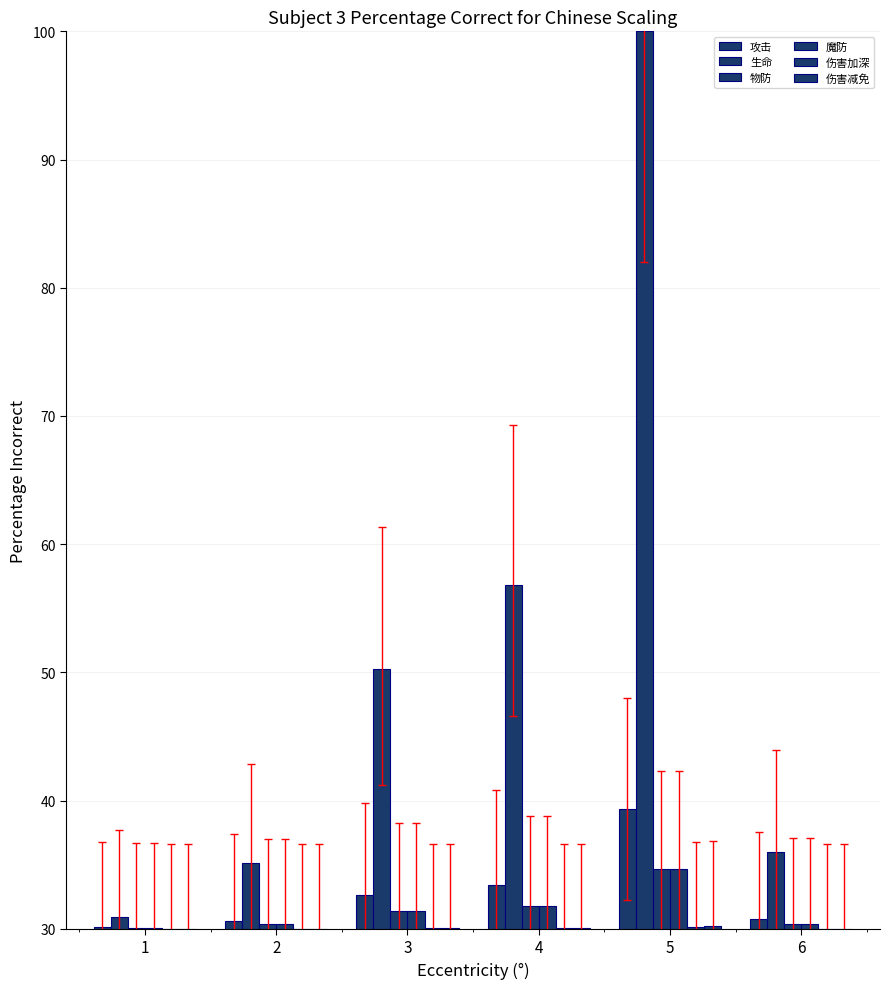

Reading left to right, extract all data points from this chart.

攻击: 1=30.1	2=30.6	3=32.6	4=33.4	5=39.3	6=30.8
生命: 1=30.9	2=35.1	3=50.3	4=56.8	5=100.0	6=36.0
物防: 1=30.1	2=30.3	3=31.4	4=31.8	5=34.7	6=30.4
魔防: 1=30.1	2=30.3	3=31.4	4=31.8	5=34.7	6=30.4
伤害加深: 1=30.0	2=30.0	3=30.0	4=30.0	5=30.2	6=30.0
伤害减免: 1=30.0	2=30.0	3=30.0	4=30.0	5=30.2	6=30.0